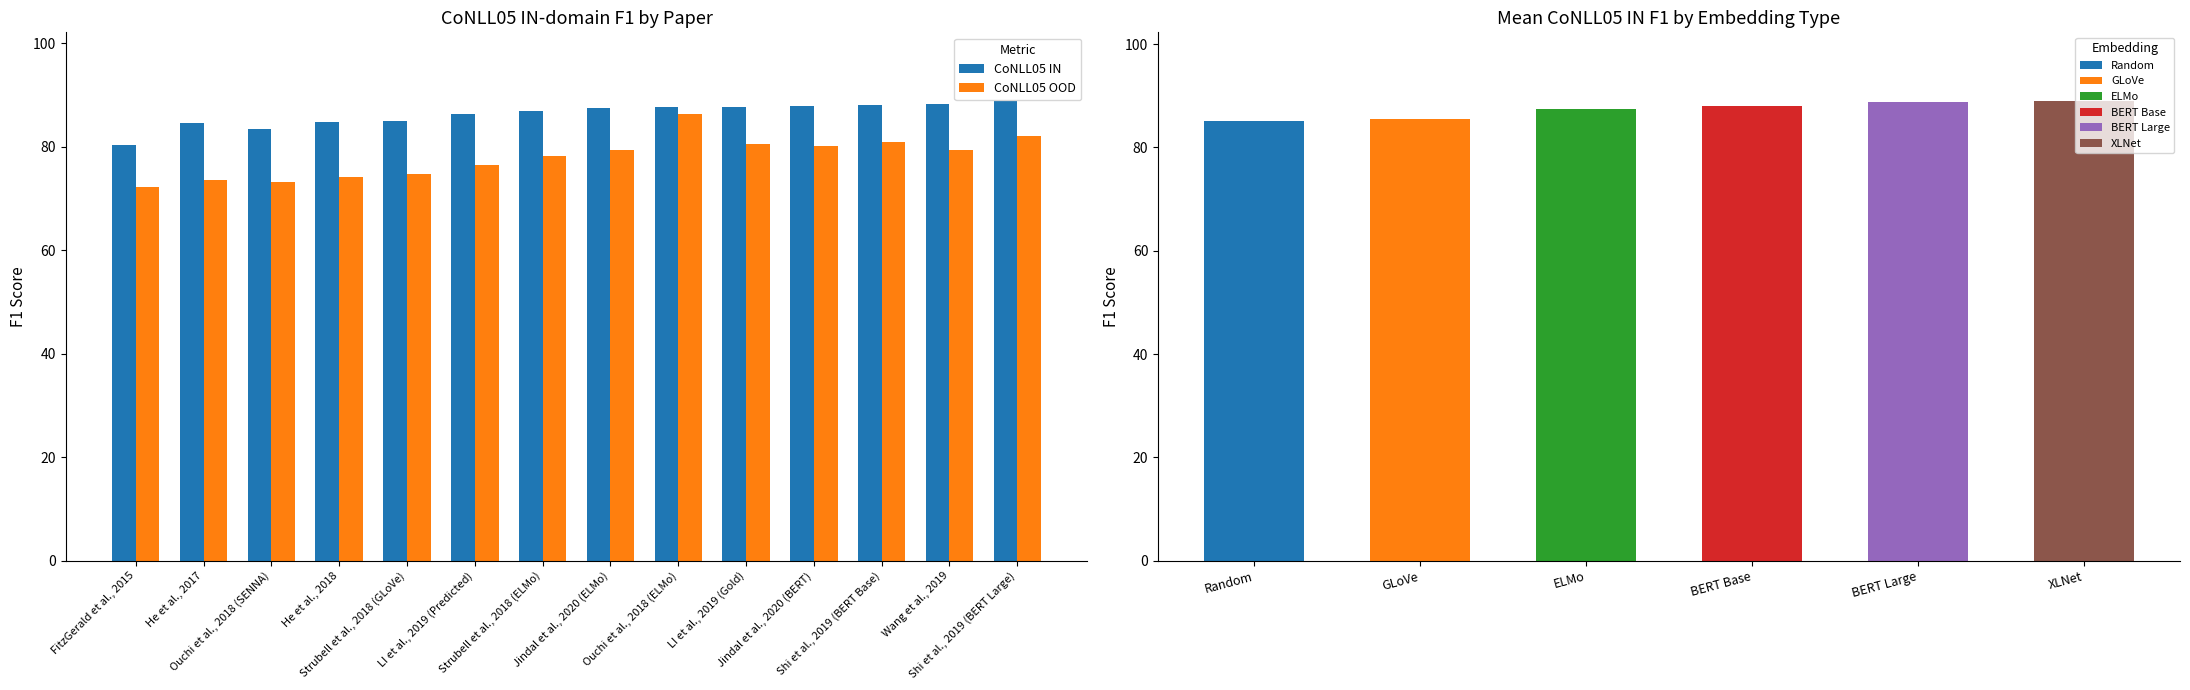

The CoNLL05 IN series shows 139.7 at Shi et al., 2019 (BERT Large). True or false?

False